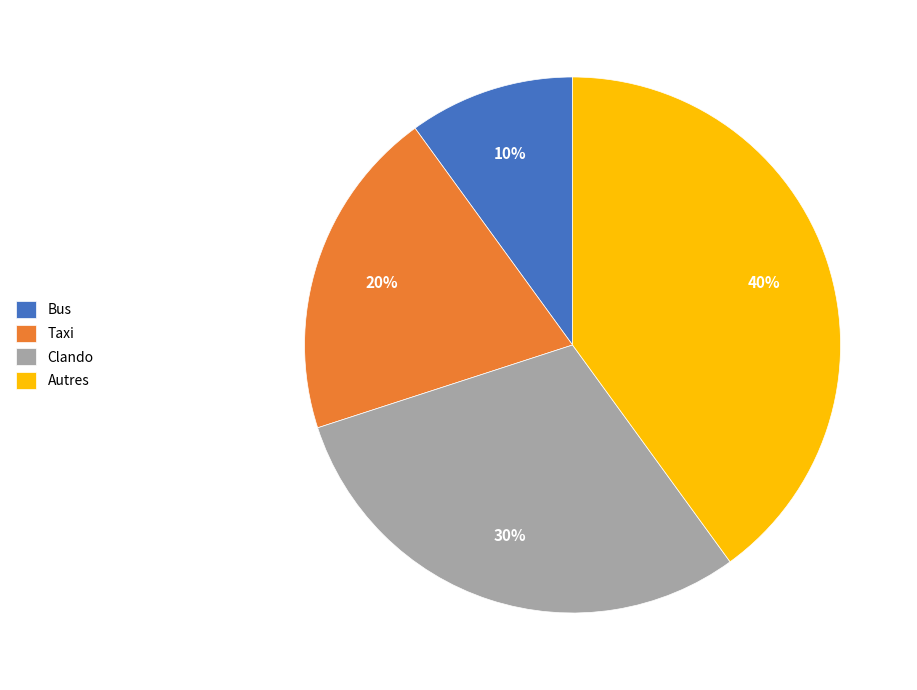

To the nearest percent, what portion does Autres represent?

40%